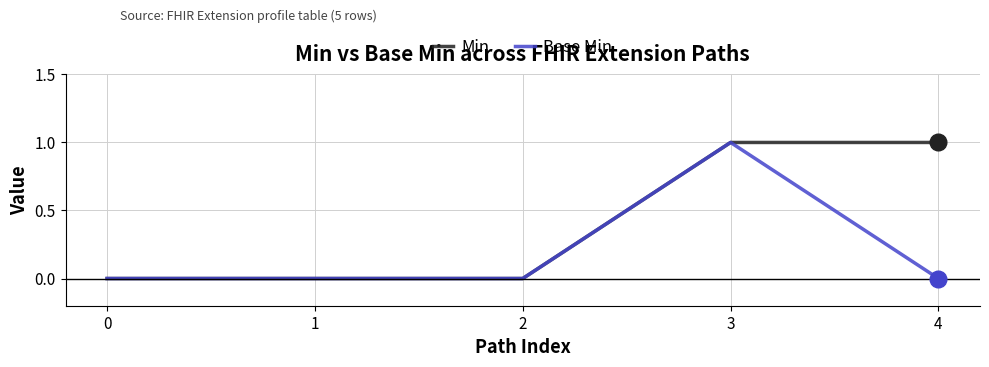

What are all the series names shown in the legend?

Min, Base Min